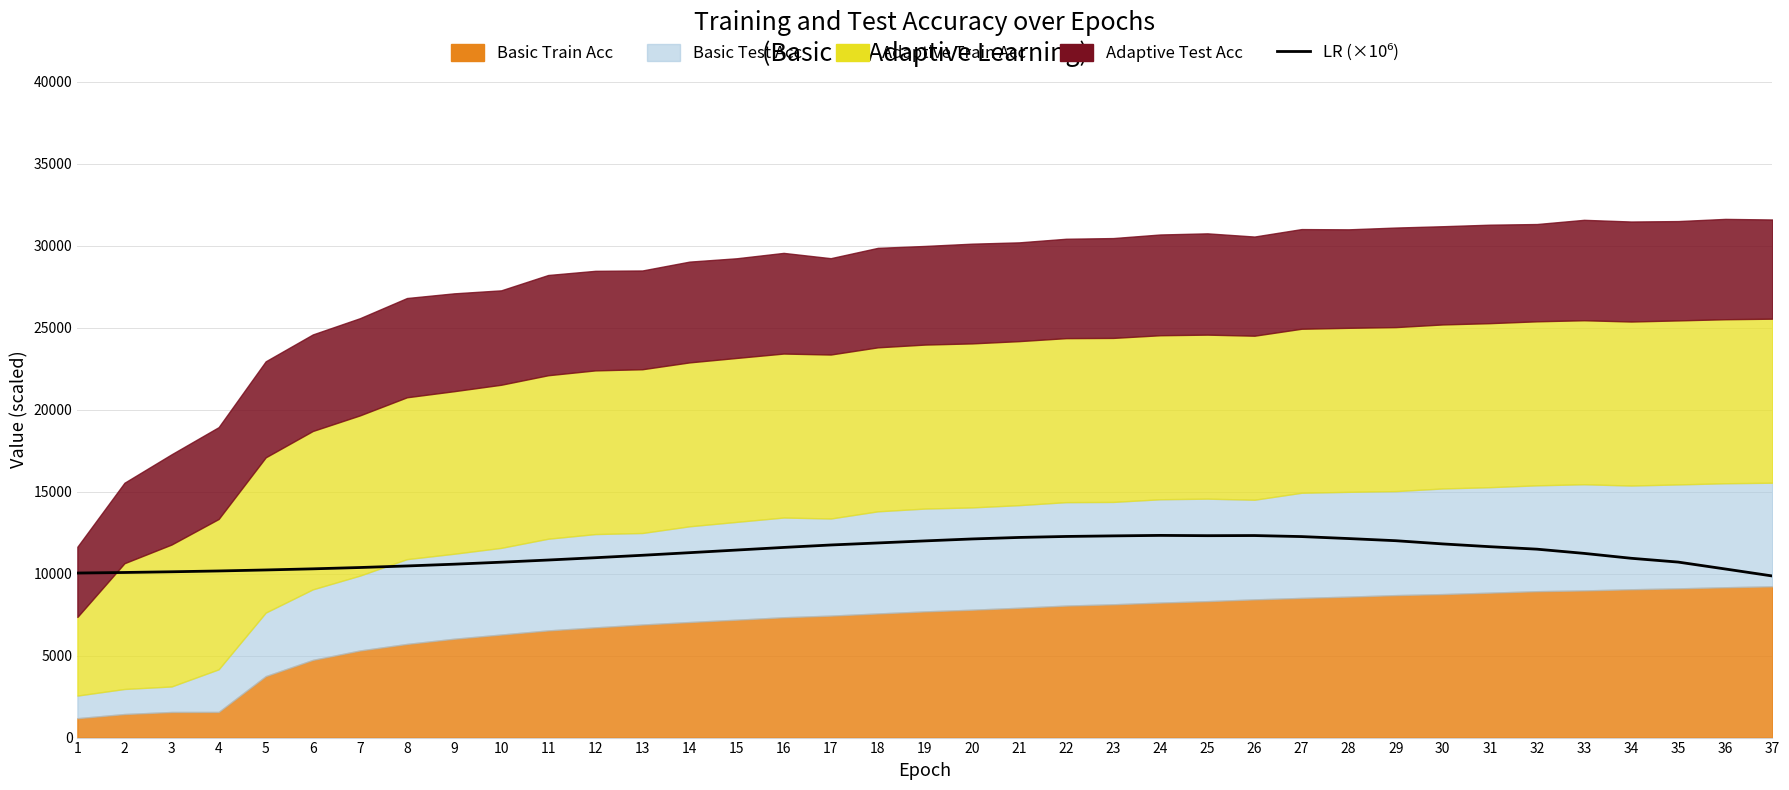

What is the difference between the values at 9 and 37?

718.1